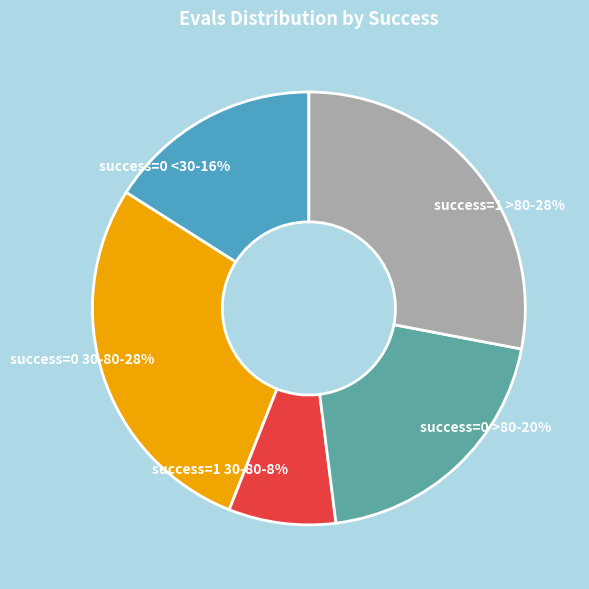

The success=0 >80-20% slice represents 10% of the pie. True or false?

False